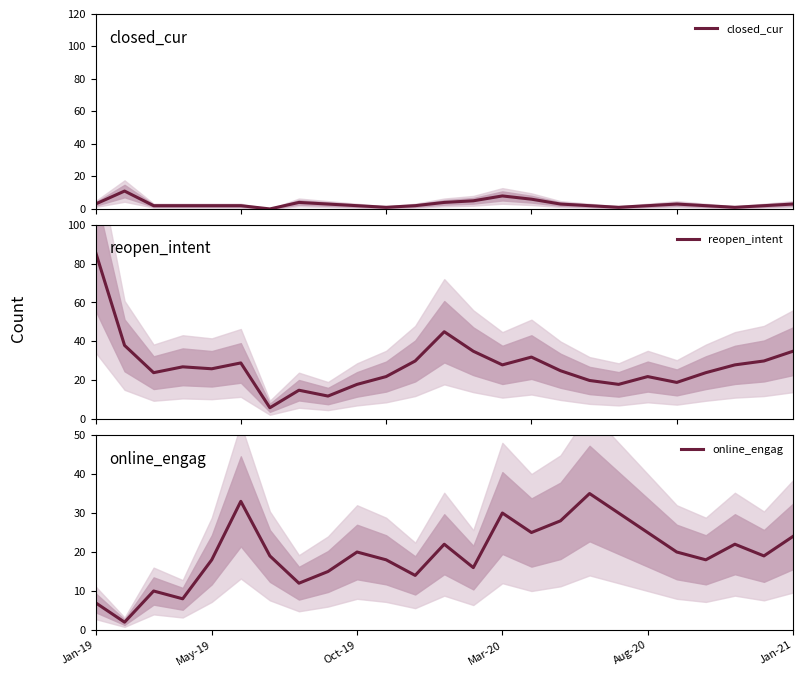

What is the average value of the closed_cur series?

3